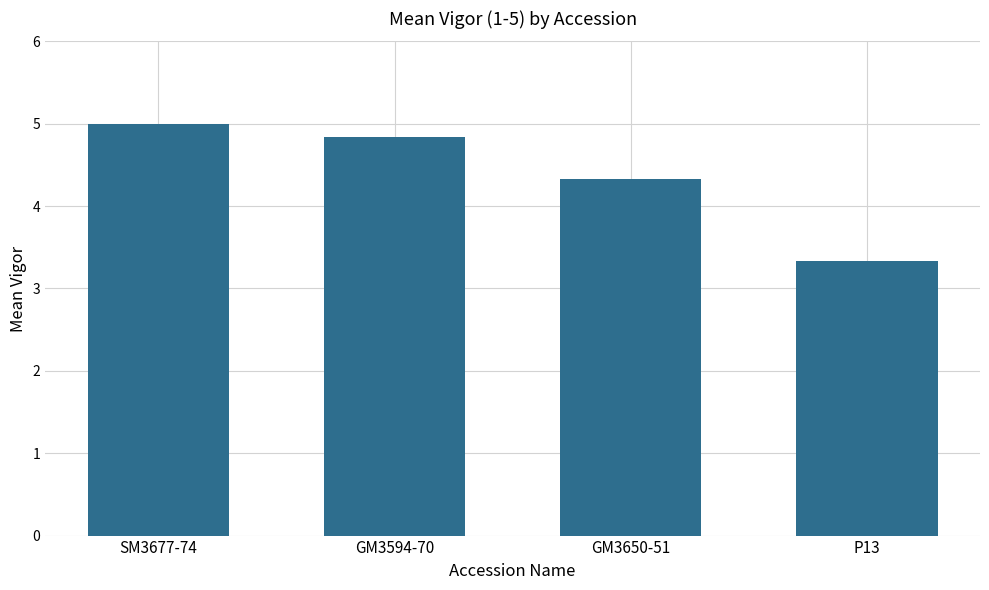

List the labels in order of value, largest first.

SM3677-74, GM3594-70, GM3650-51, P13